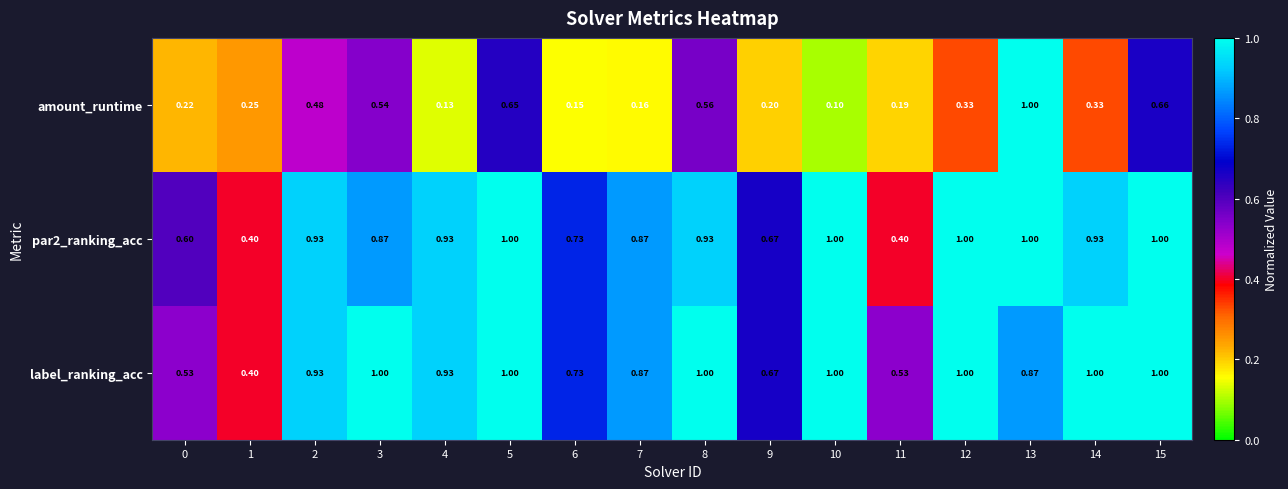

Which series has the widest spread of values?

amount_runtime